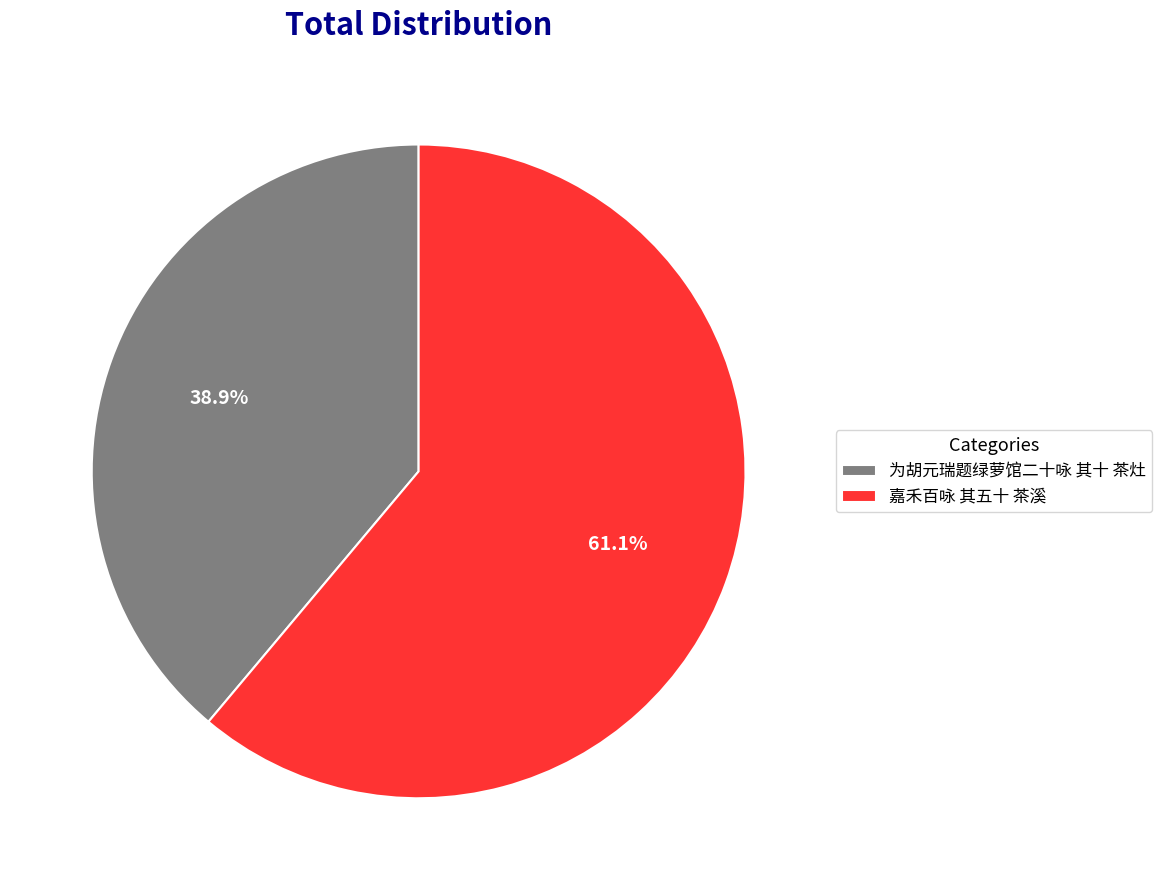

To the nearest percent, what percentage of the pie is 为胡元瑞题绿萝馆二十咏 其十 茶灶?

39%